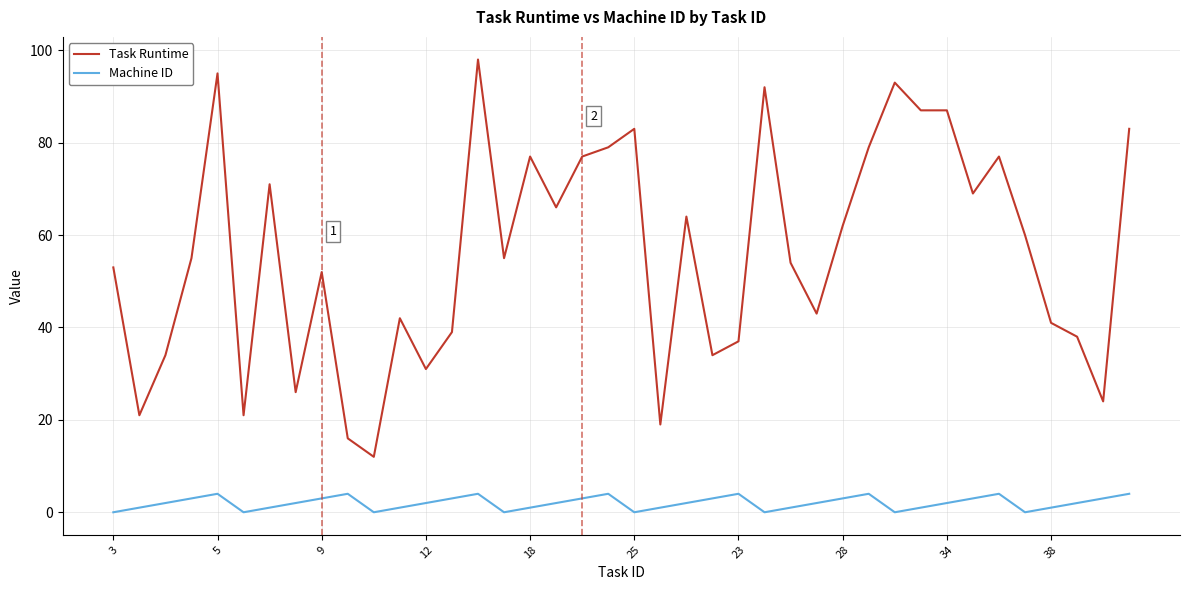

What is the sum of all Machine ID values?

80